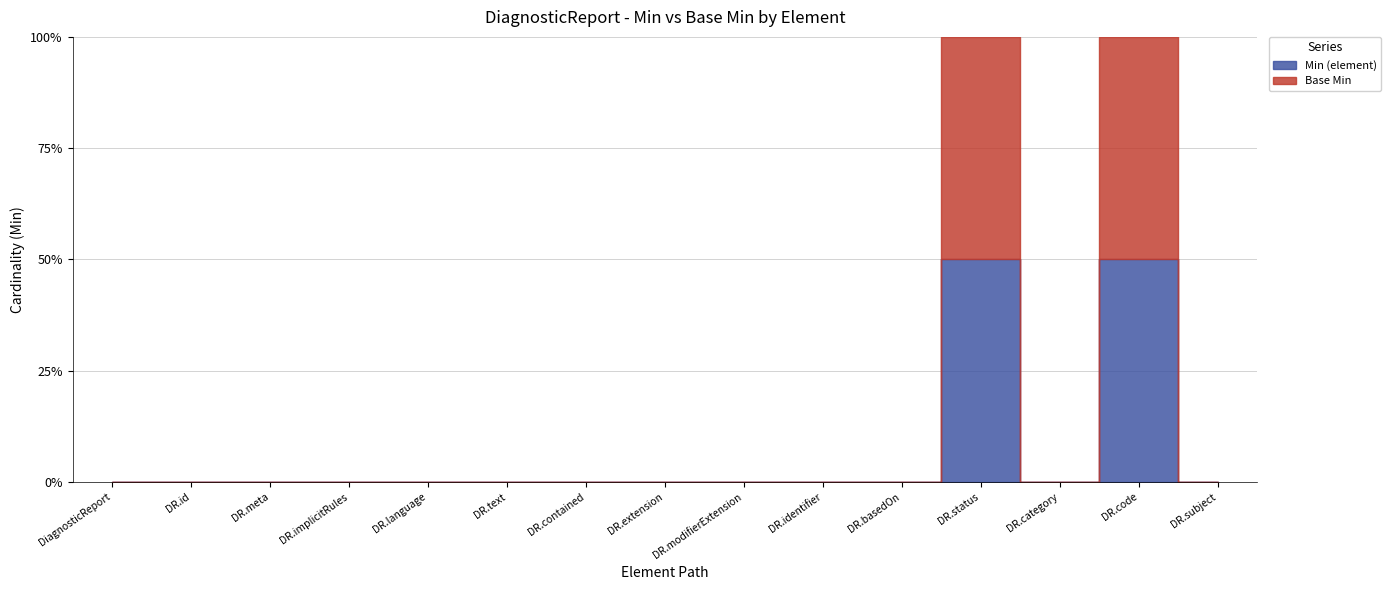

List the labels in order of Base Min value, largest first.

DiagnosticReport.status, DiagnosticReport.code, DiagnosticReport, DiagnosticReport.id, DiagnosticReport.meta, DiagnosticReport.implicitRules, DiagnosticReport.language, DiagnosticReport.text, DiagnosticReport.contained, DiagnosticReport.extension, DiagnosticReport.modifierExtension, DiagnosticReport.identifier, DiagnosticReport.basedOn, DiagnosticReport.category, DiagnosticReport.subject